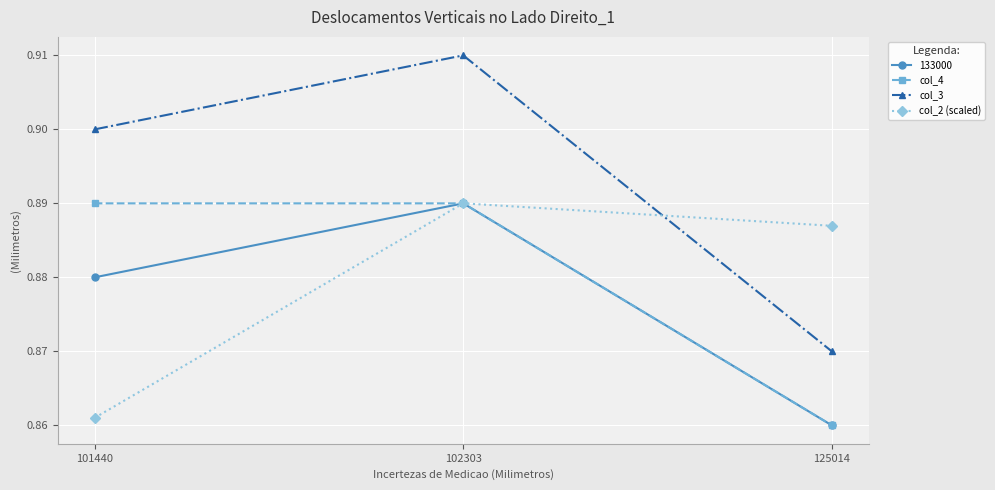

At which category does the chart reach its peak across all series?

102303